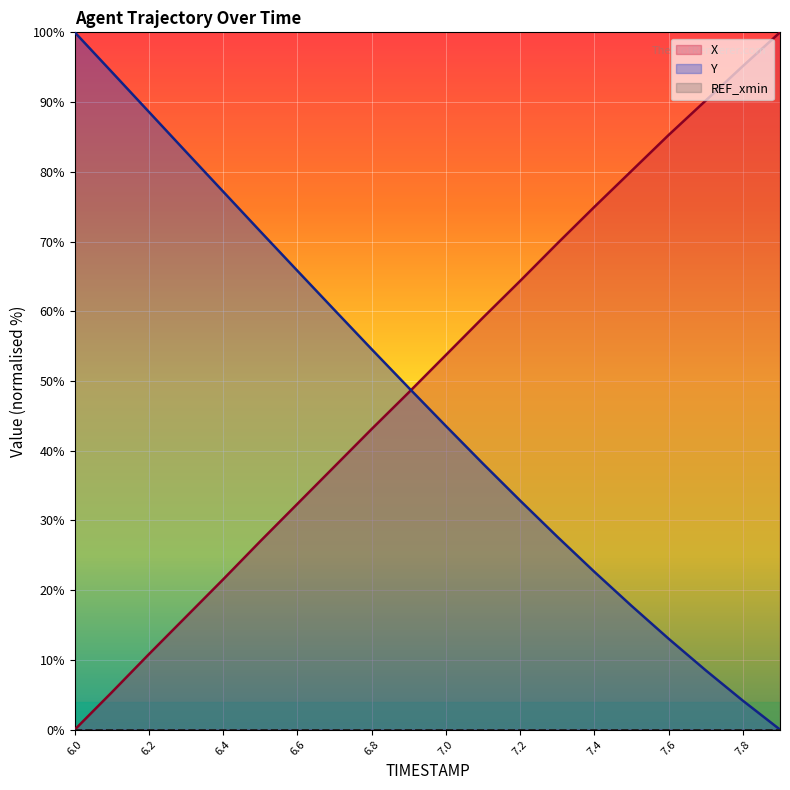

What is the average value of the X series?

50.8